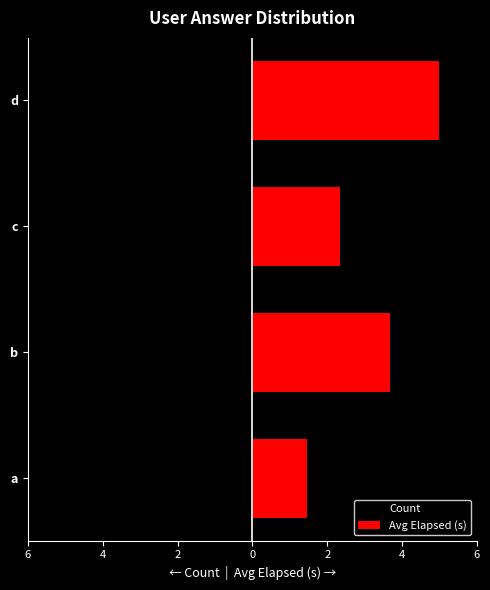

At how many categories does at least one series exceed -2?

4